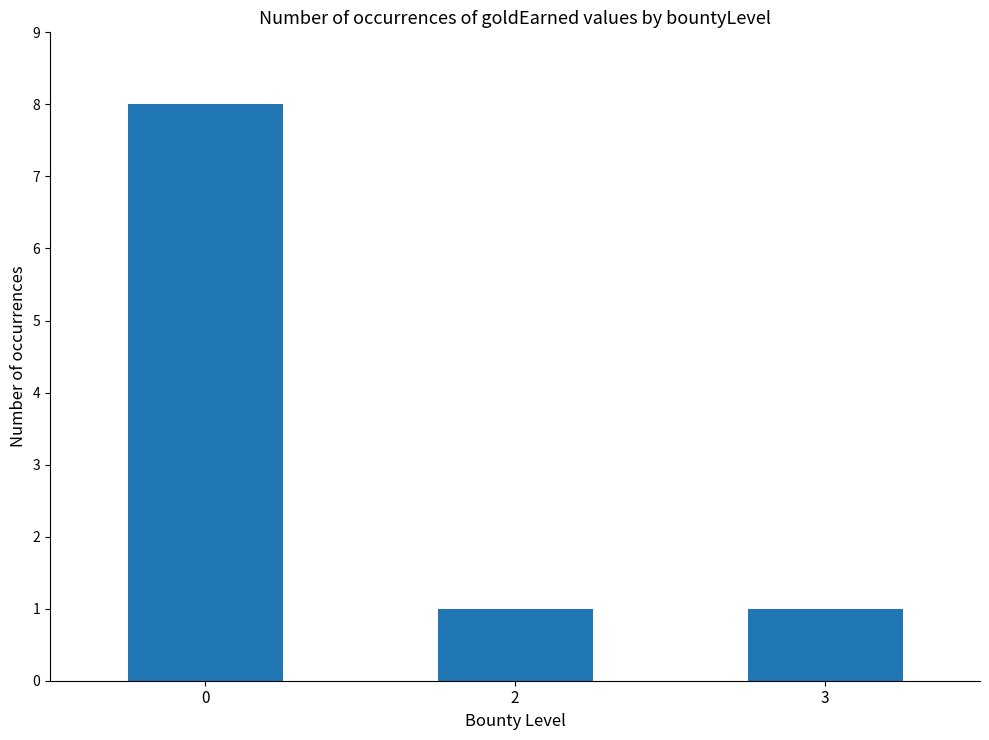

What is the approximate value at 2?

1